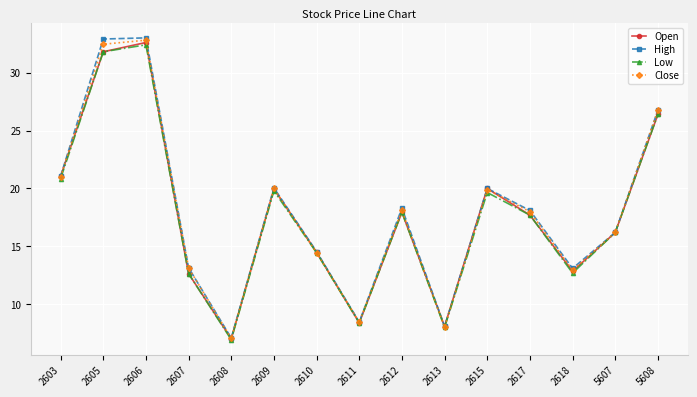

Which series has the widest spread of values?

High